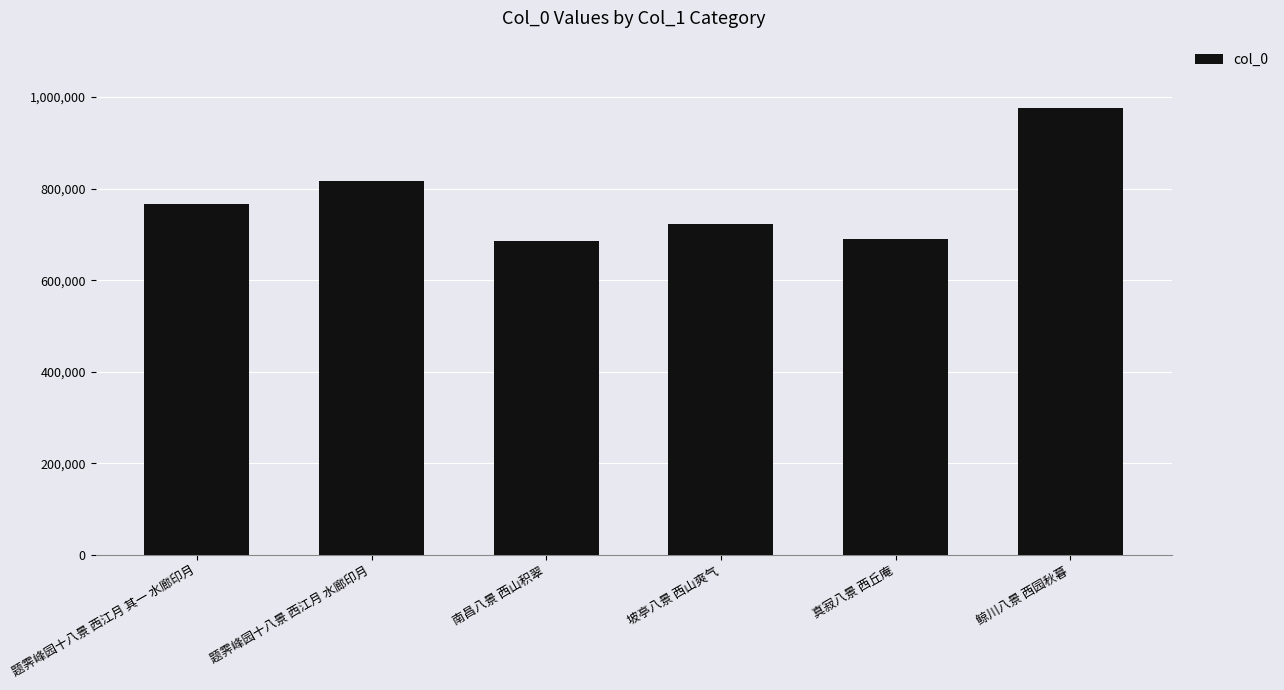

Reading left to right, transcribe all the data shown in this chart.

765871	816998	684869	722628	690016	976727